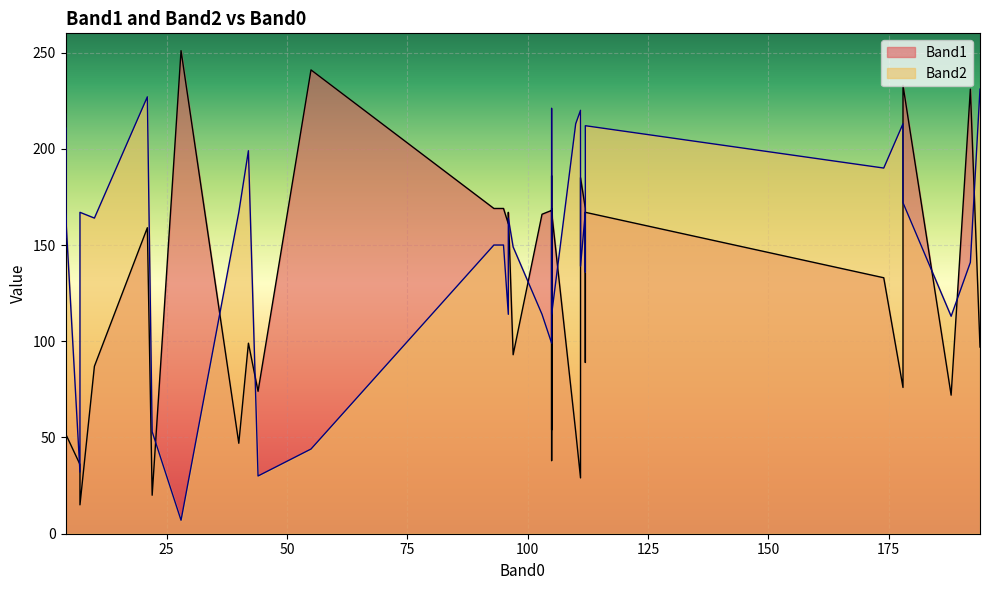

How many categories are shown in the chart?

40